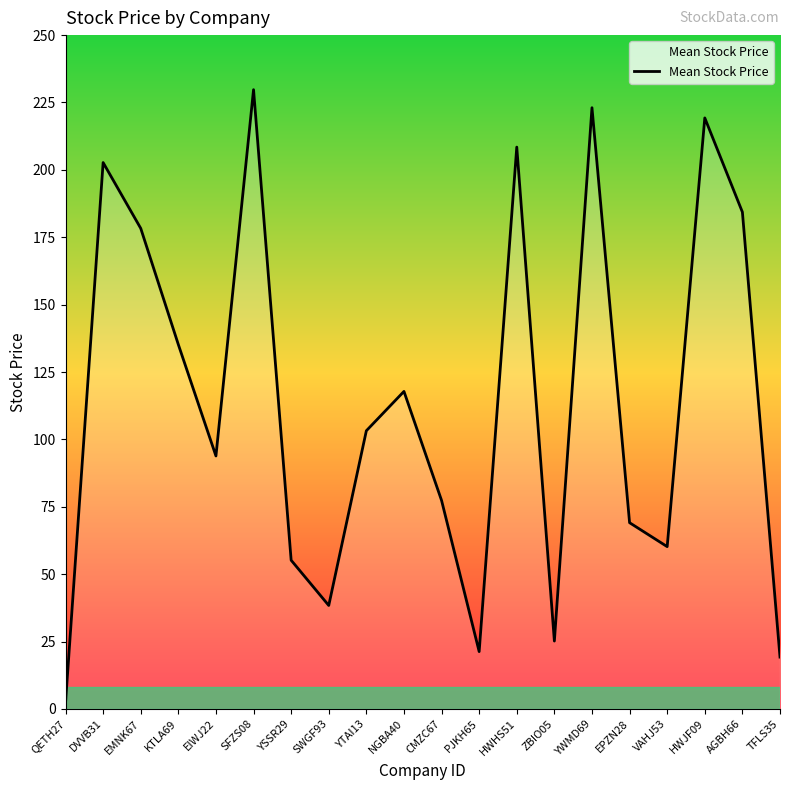

Is this an area chart (filled region under the line)?

No